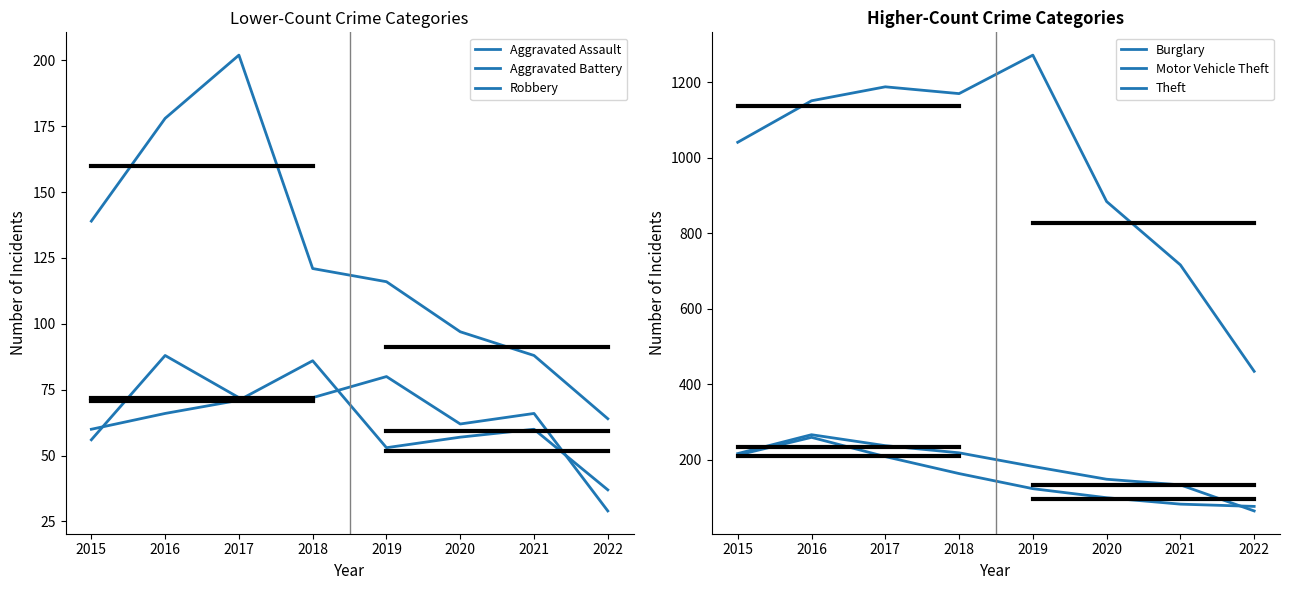

At which category does Aggravated Battery reach its first local peak?

2018